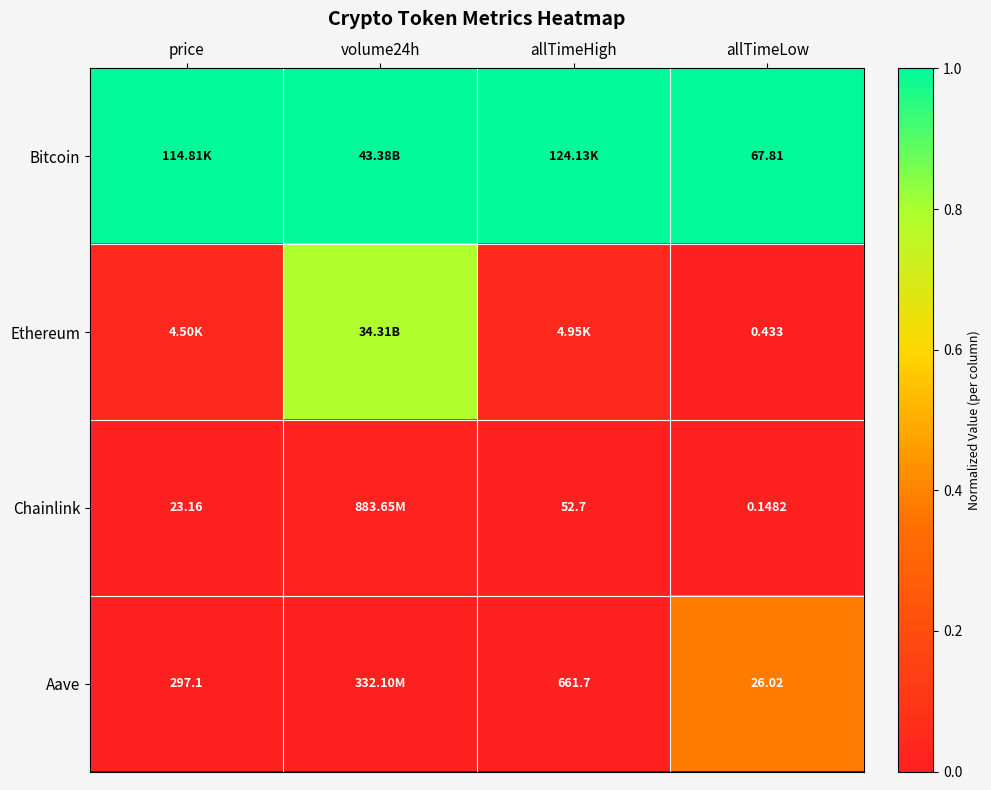

At which label is Bitcoin closest to 1?

price